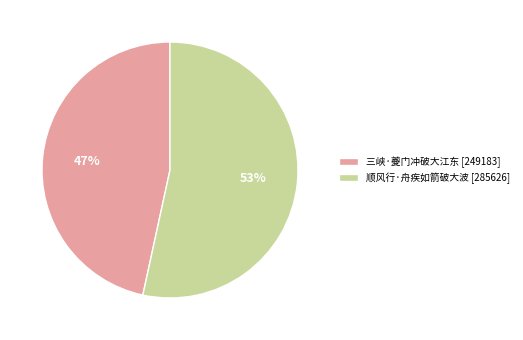

Rank the categories by value from lowest to highest.

三峡·夔门冲破大江东, 顺风行·舟疾如箭破大波